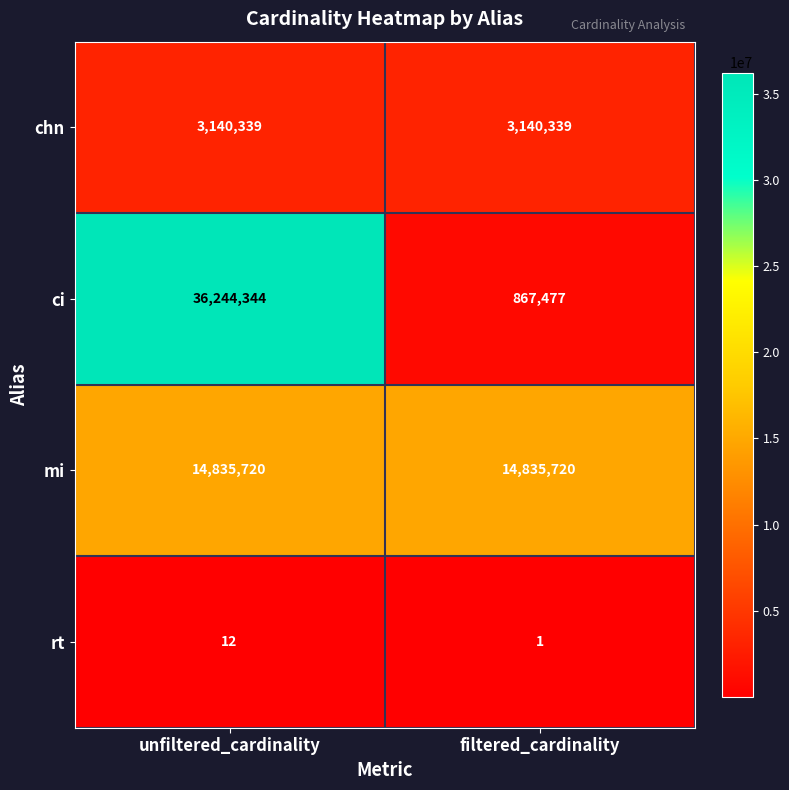

What is the sum of all ci values?

37111821